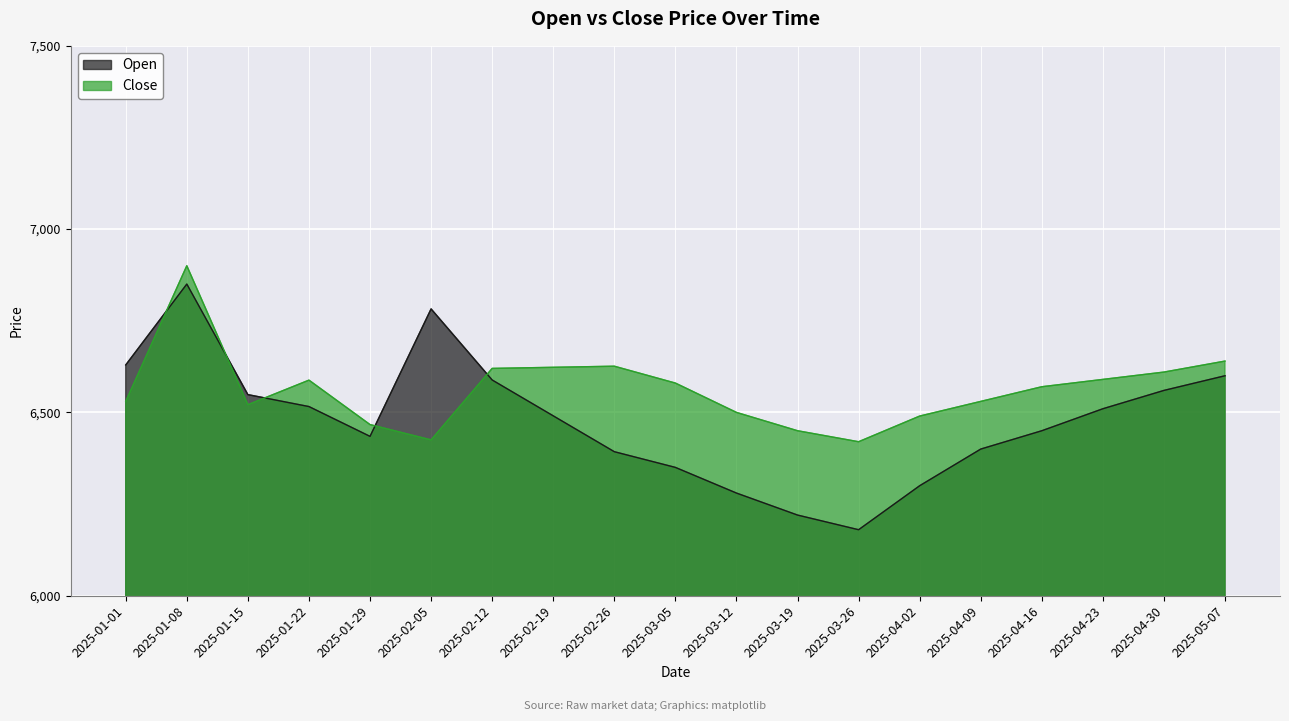

Where is the first local minimum for Close?

2025-01-15